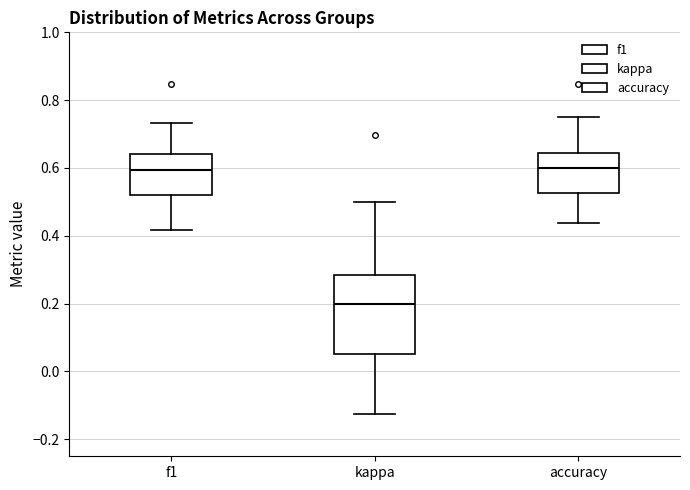

Which box is the tallest, from its lower edge to its upper edge?

kappa